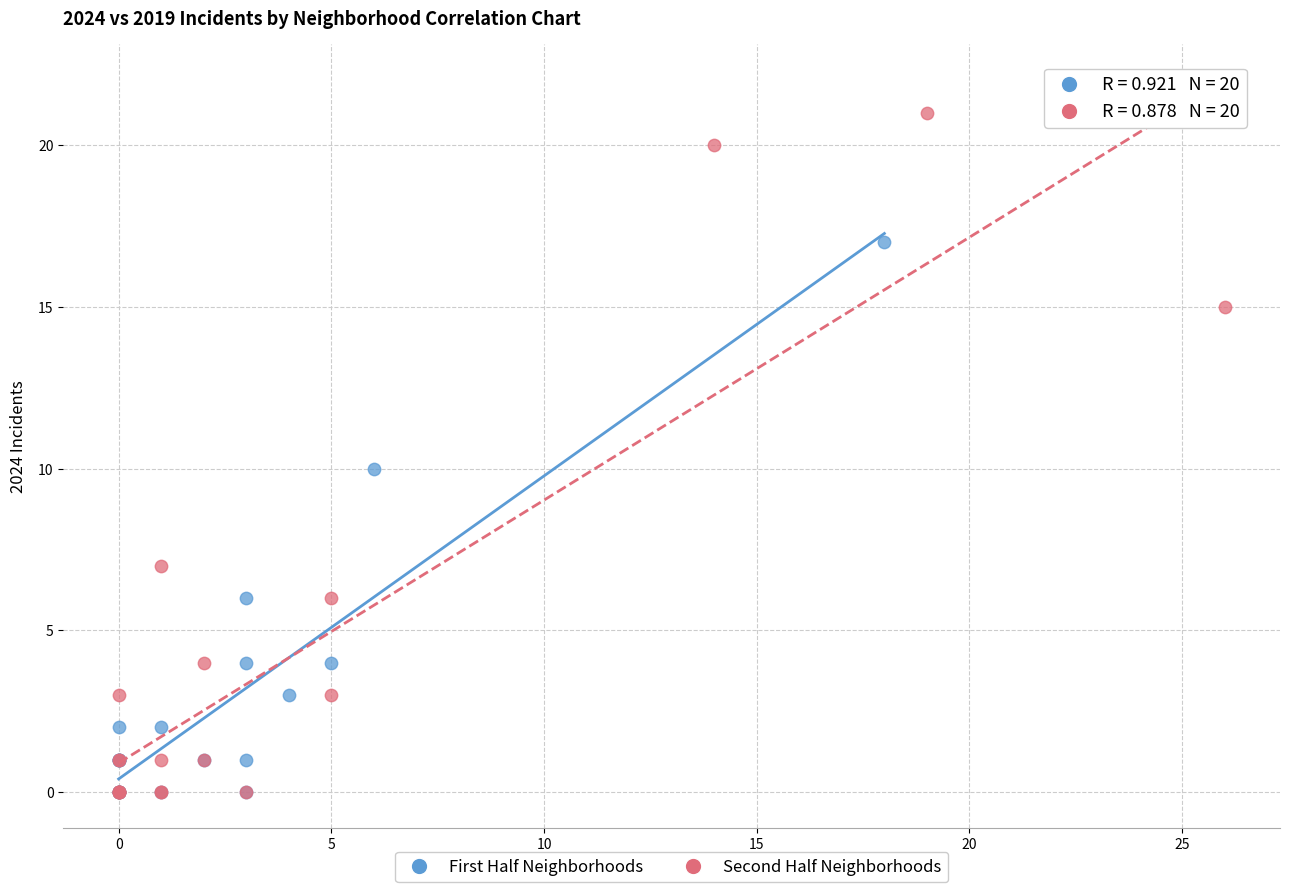

Which series has the largest Y range (max minus min)?

Second Half Neighborhoods